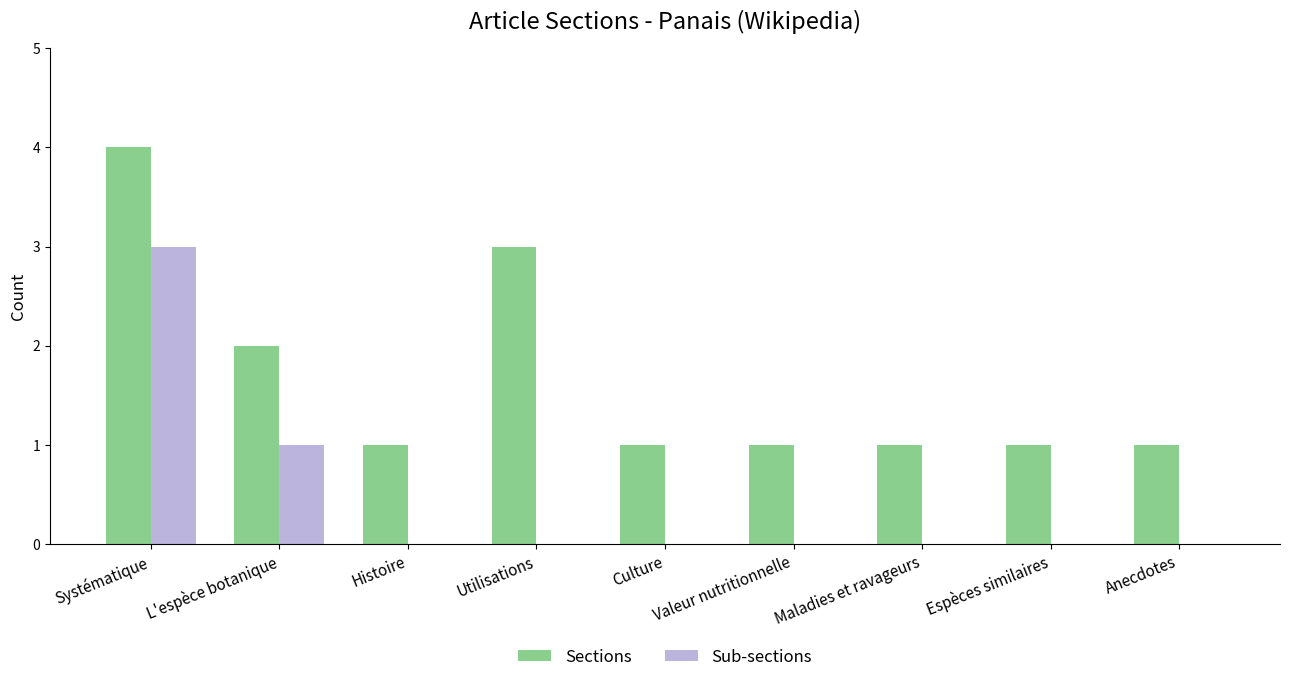

Is it true that Sub-sections equals -2 at Espèces similaires?

False